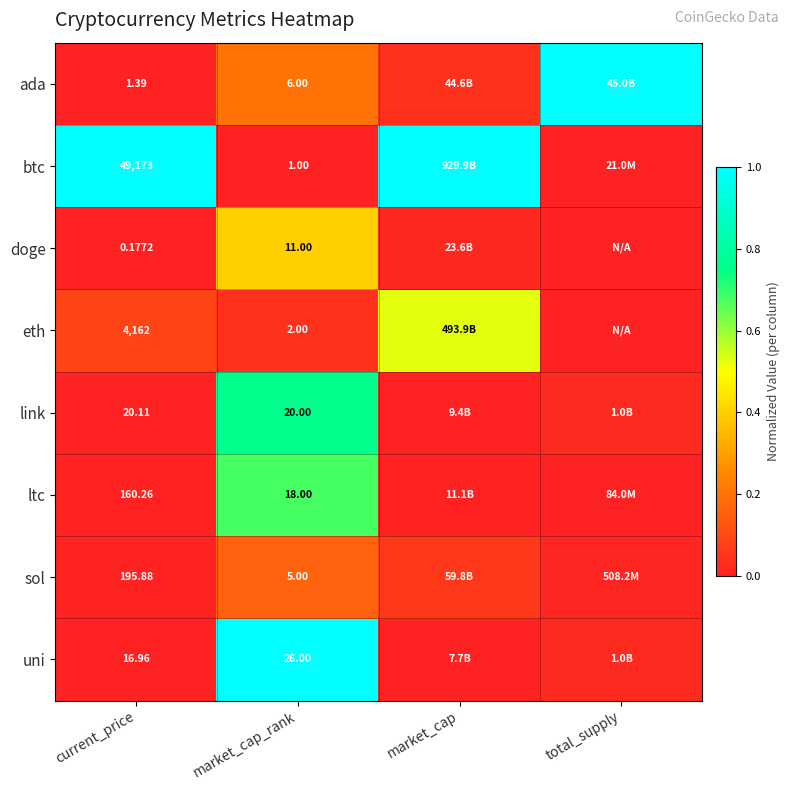

Is the value of ltc at market_cap_rank greater than the value of ada at market_cap_rank?

Yes